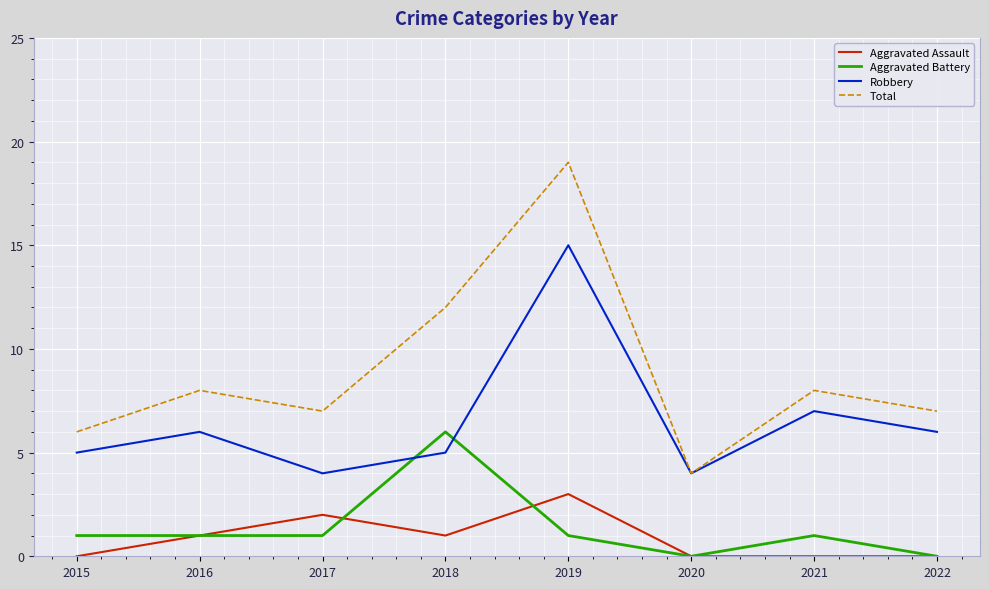

Reading left to right, what are all the values shown in this chart?

Aggravated Assault: 2015=0	2016=1	2017=2	2018=1	2019=3	2020=0	2021=0	2022=0
Aggravated Battery: 2015=1	2016=1	2017=1	2018=6	2019=1	2020=0	2021=1	2022=0
Robbery: 2015=5	2016=6	2017=4	2018=5	2019=15	2020=4	2021=7	2022=6
Total: 2015=6	2016=8	2017=7	2018=12	2019=19	2020=4	2021=8	2022=7